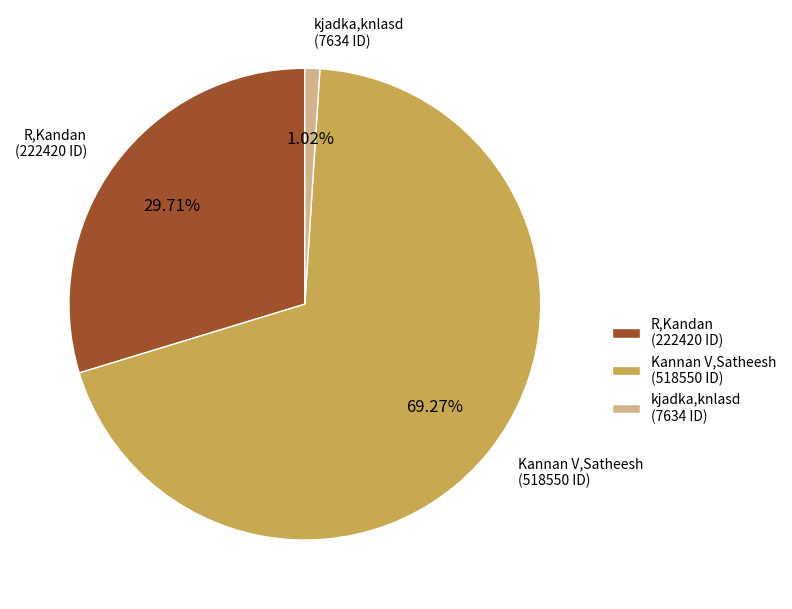

To the nearest percent, what is the difference between the kjadka,knlasd and Kannan V,Satheesh slice percentages?

68%